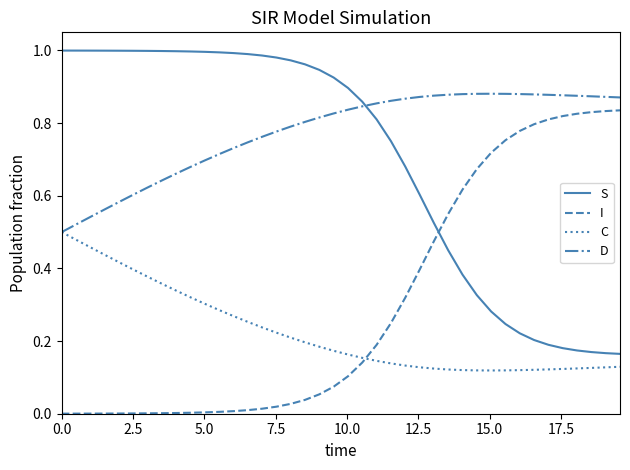

True or false: S and C cross at least once.

False